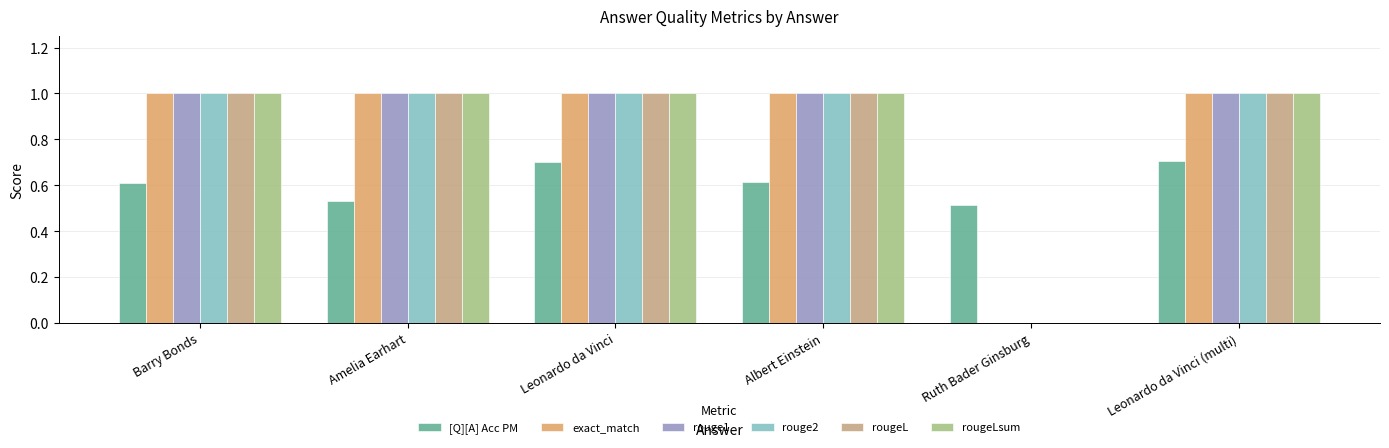

Read the rougeL value at Leonardo da Vinci (multi).

1.0